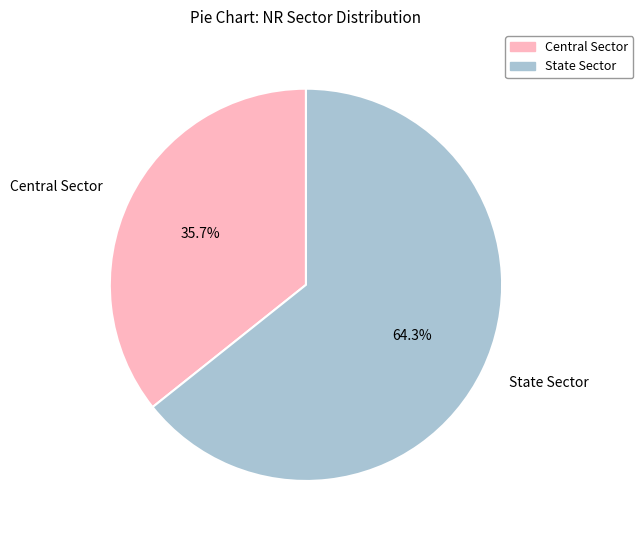

Is it true that Central Sector is 30% of the pie?

False